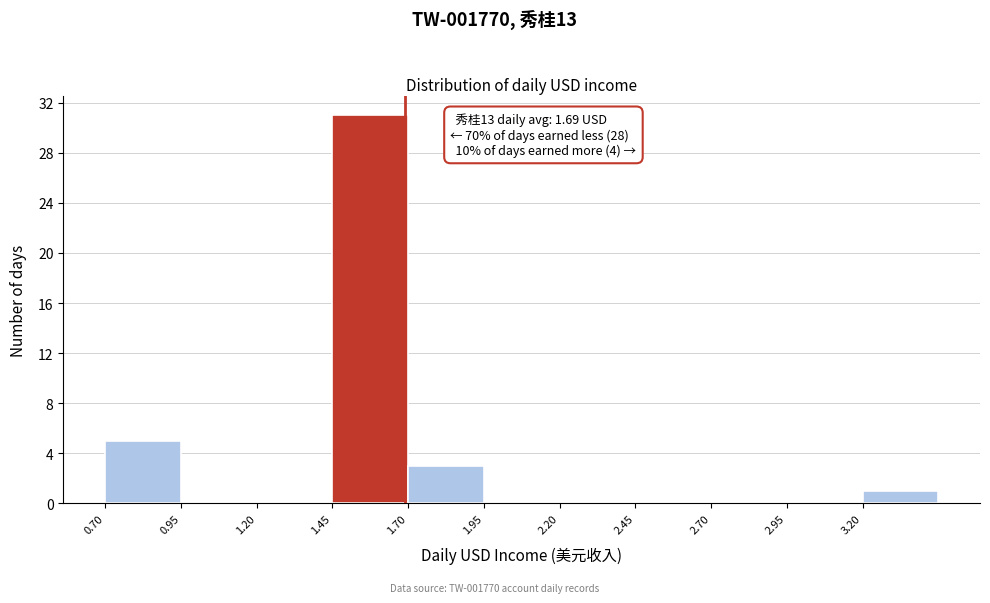

Over which range of the x-axis is the bar tallest?

1.45 to 1.70